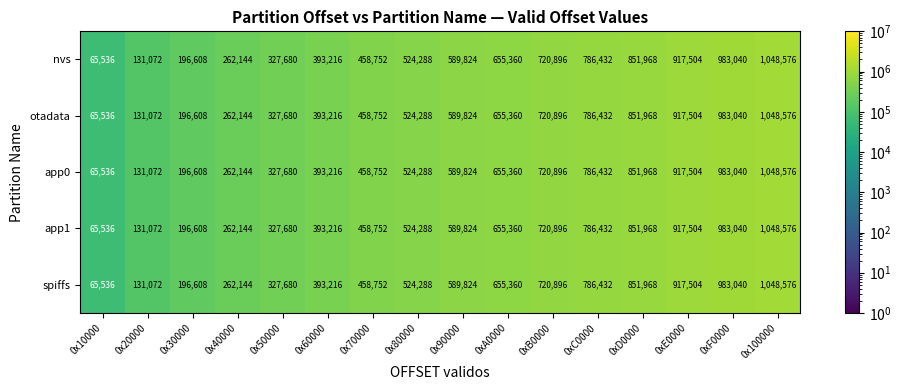

The value of app0 at 0x70000 is 458752. True or false?

True